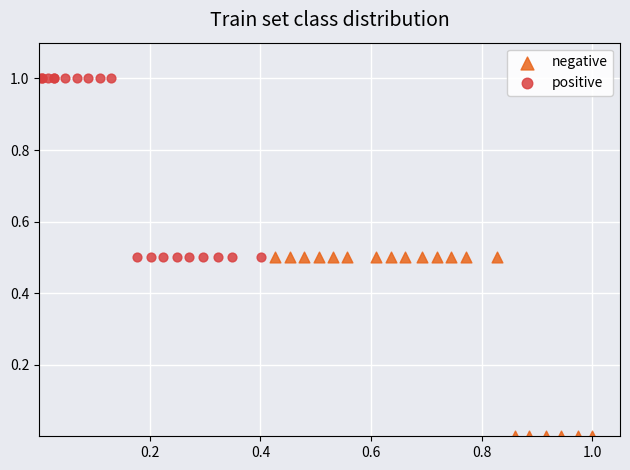

Which series reaches the maximum Y coordinate?

positive